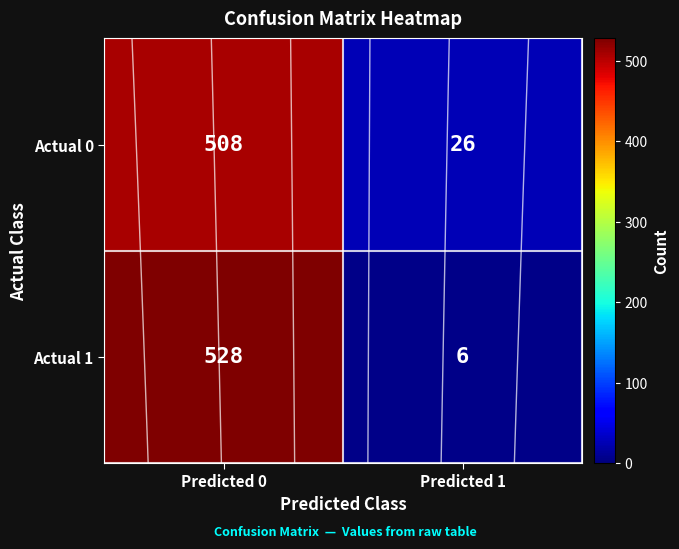

How many data points does each series have?

2